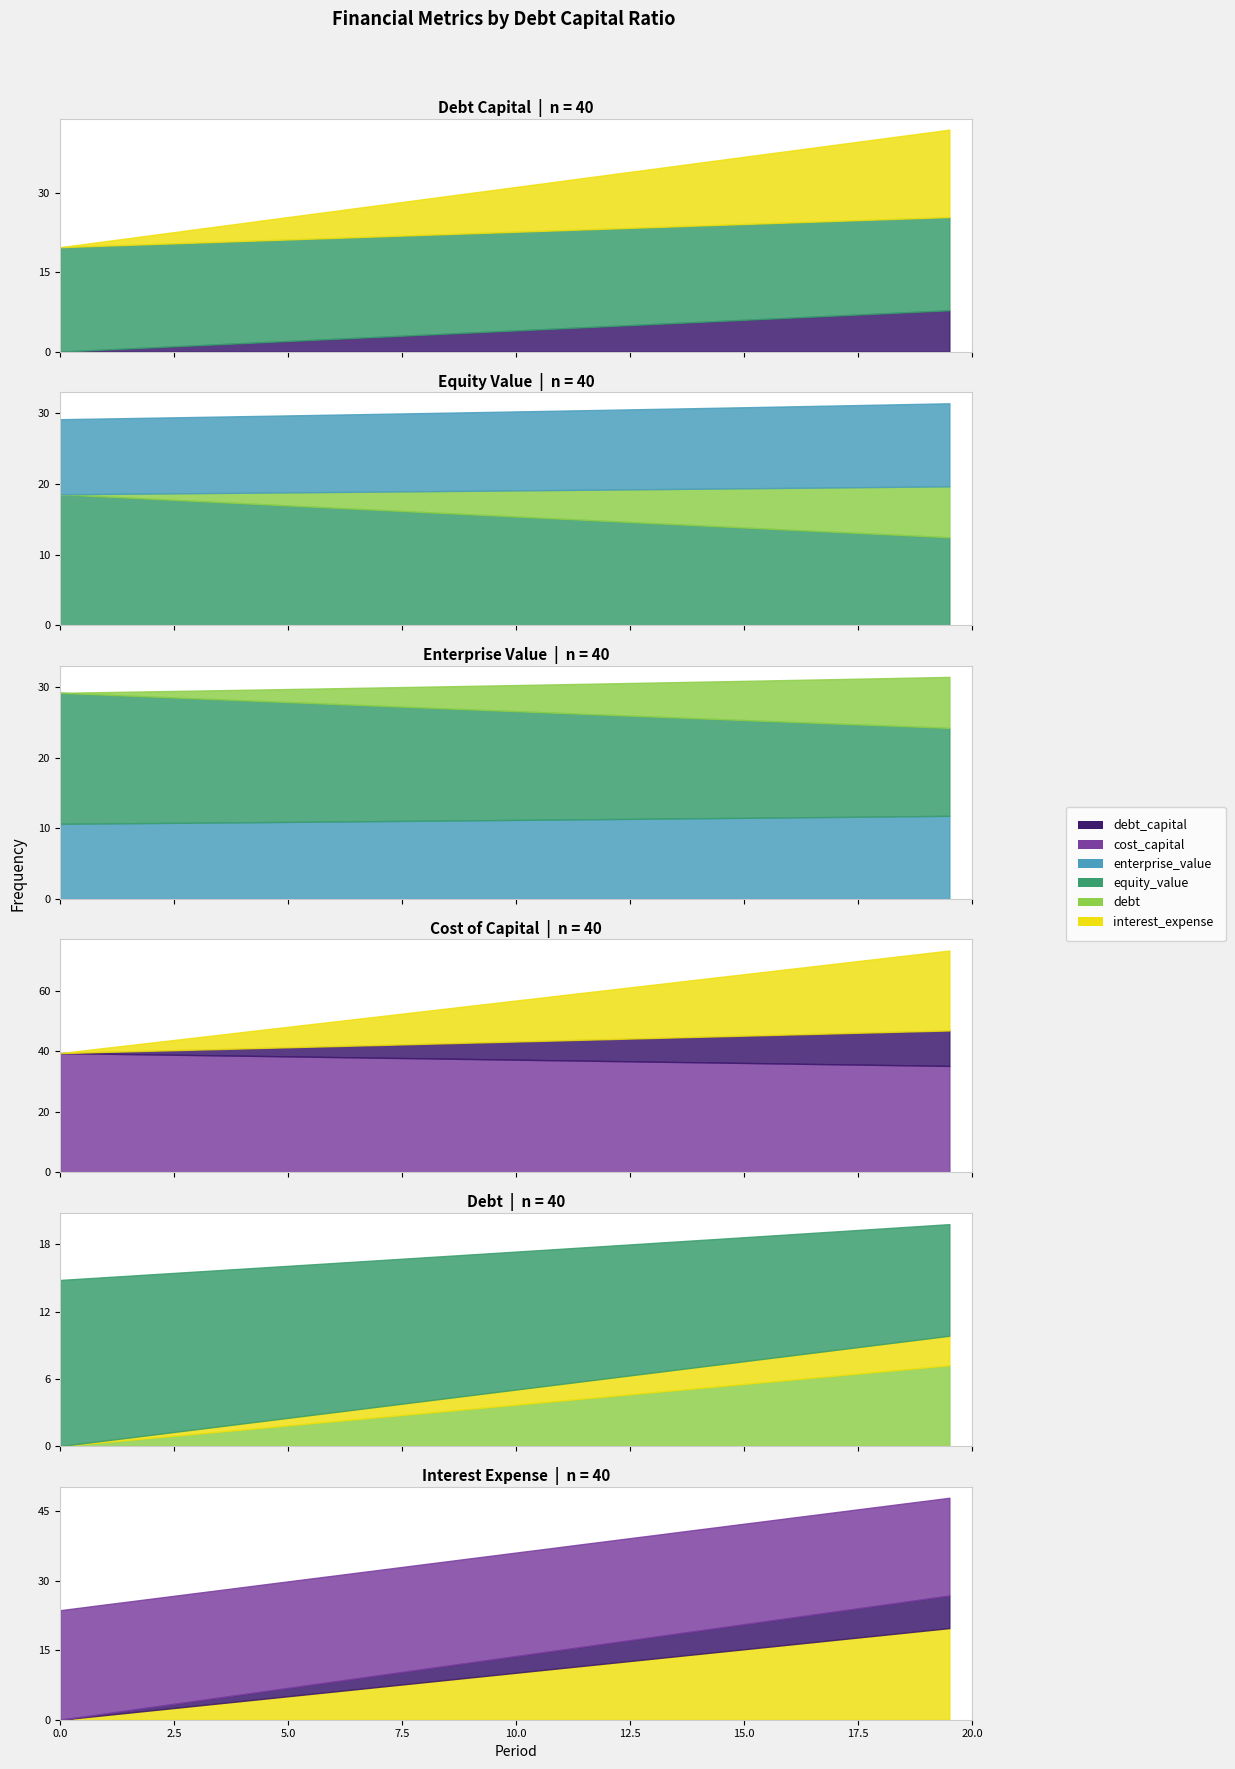

True or false: cost_capital has more than 0 interior local peaks.

False